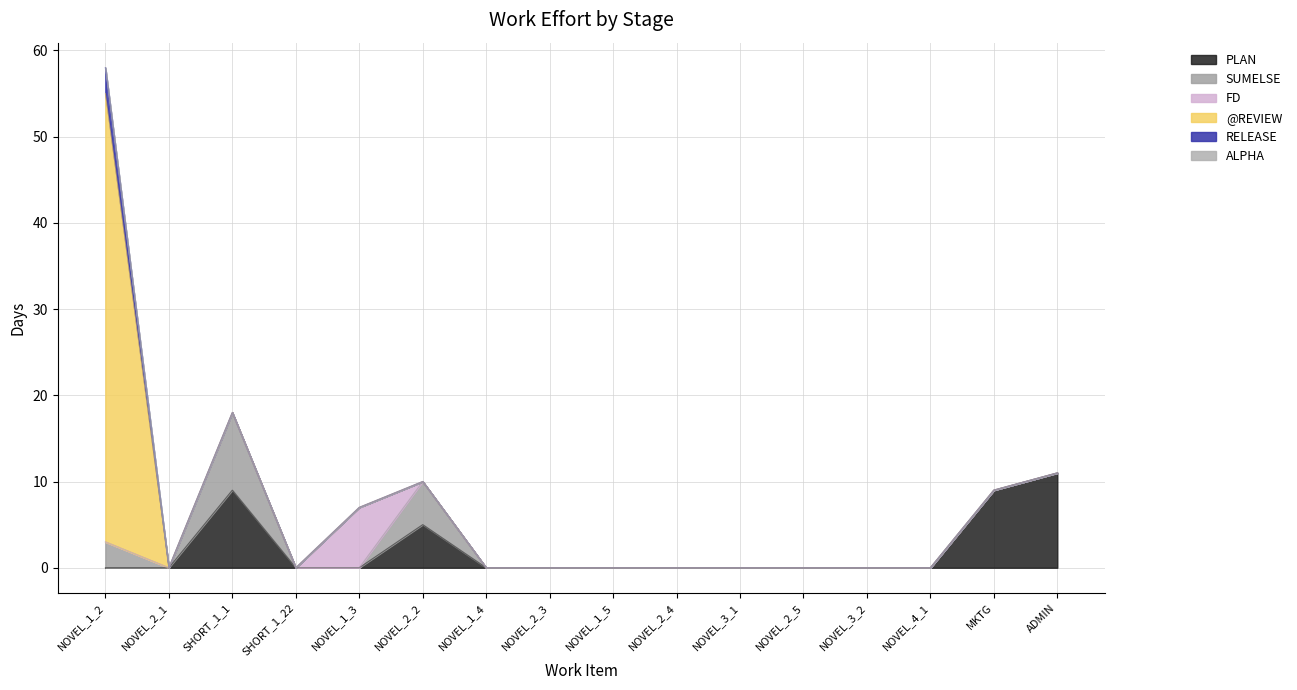

At how many categories does at least one series exceed 36?

1